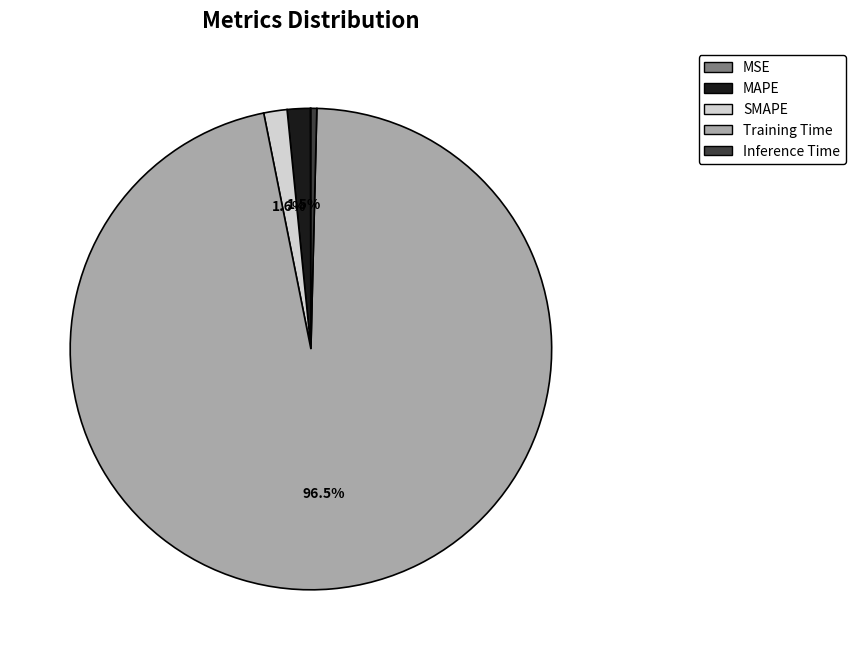

True or false: SMAPE accounts for 2% of the total.

True